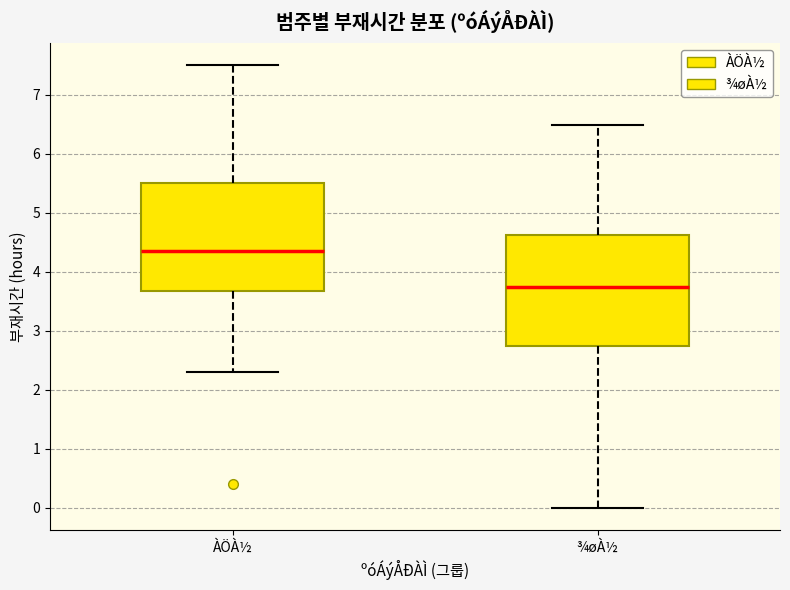

Where is the upper edge of the box for ÀÖÀ½ on the y-axis? The values are not printed on the chart, so give them approximately, as read against the axis.

5.5